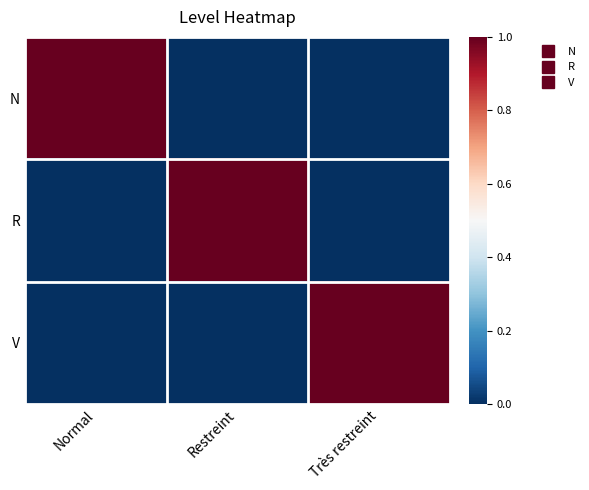

Count the number of data series in this chart.

3